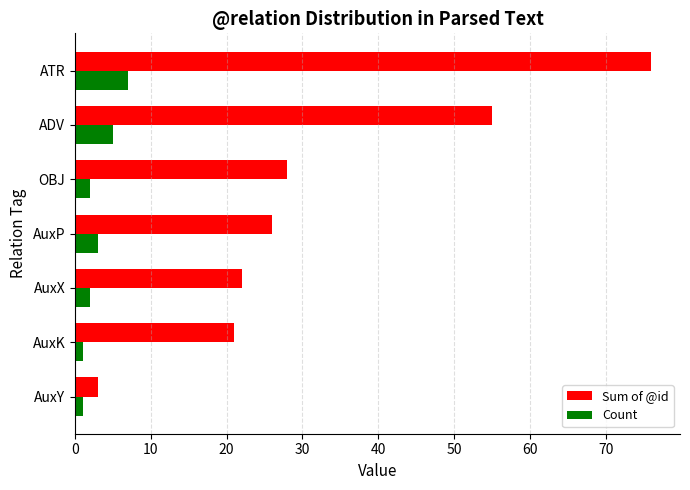

What is the difference between the maximum and second lowest values in the Sum of @id series?

55